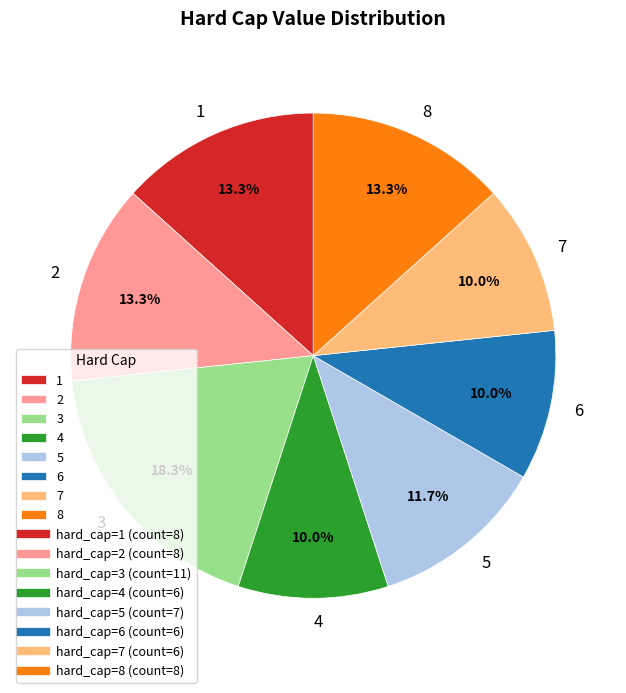

What is the ratio of the value at 4 to the value at 6?

1.0